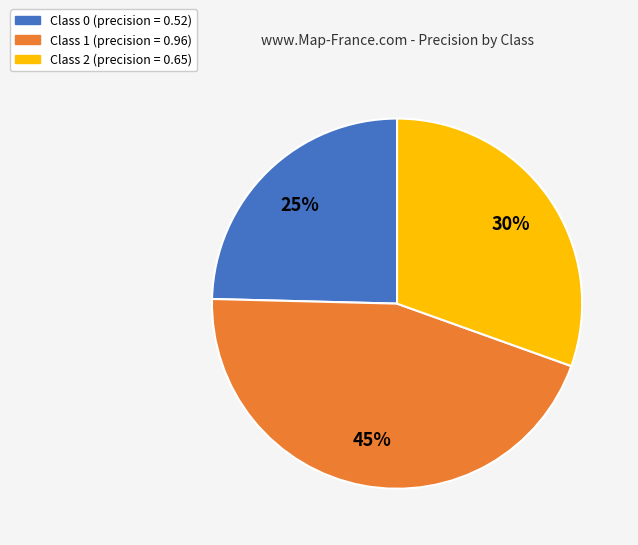

Is the sum of Class 1 (precision = 0.96) and Class 0 (precision = 0.52) greater than half?

Yes